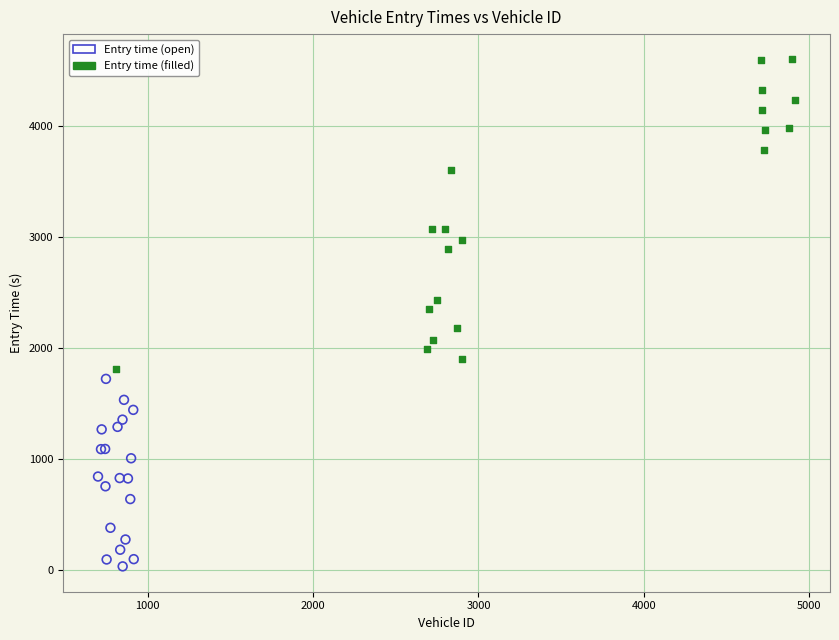

Which series reaches the minimum Y coordinate?

Entry time (open)